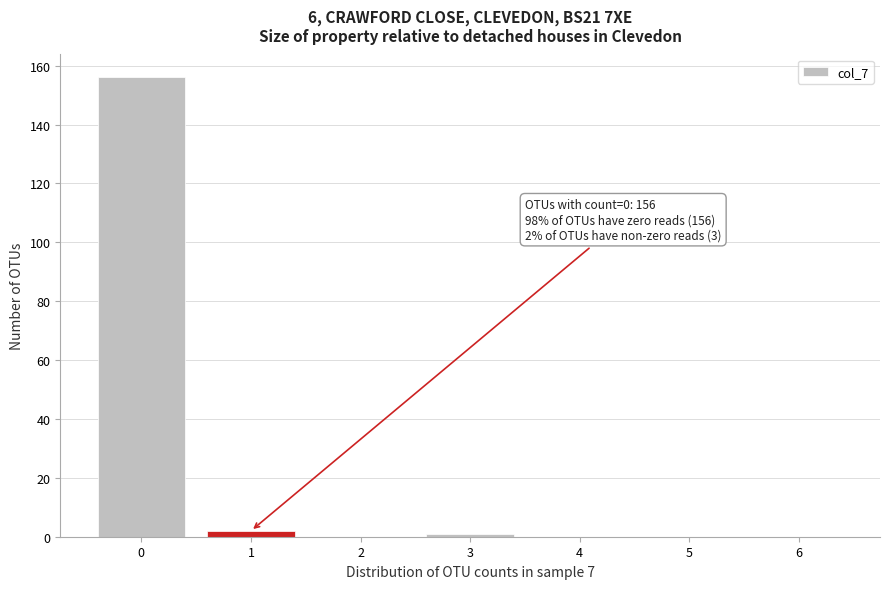

Over which range of the x-axis is the bar tallest?

-0.5 to 0.5